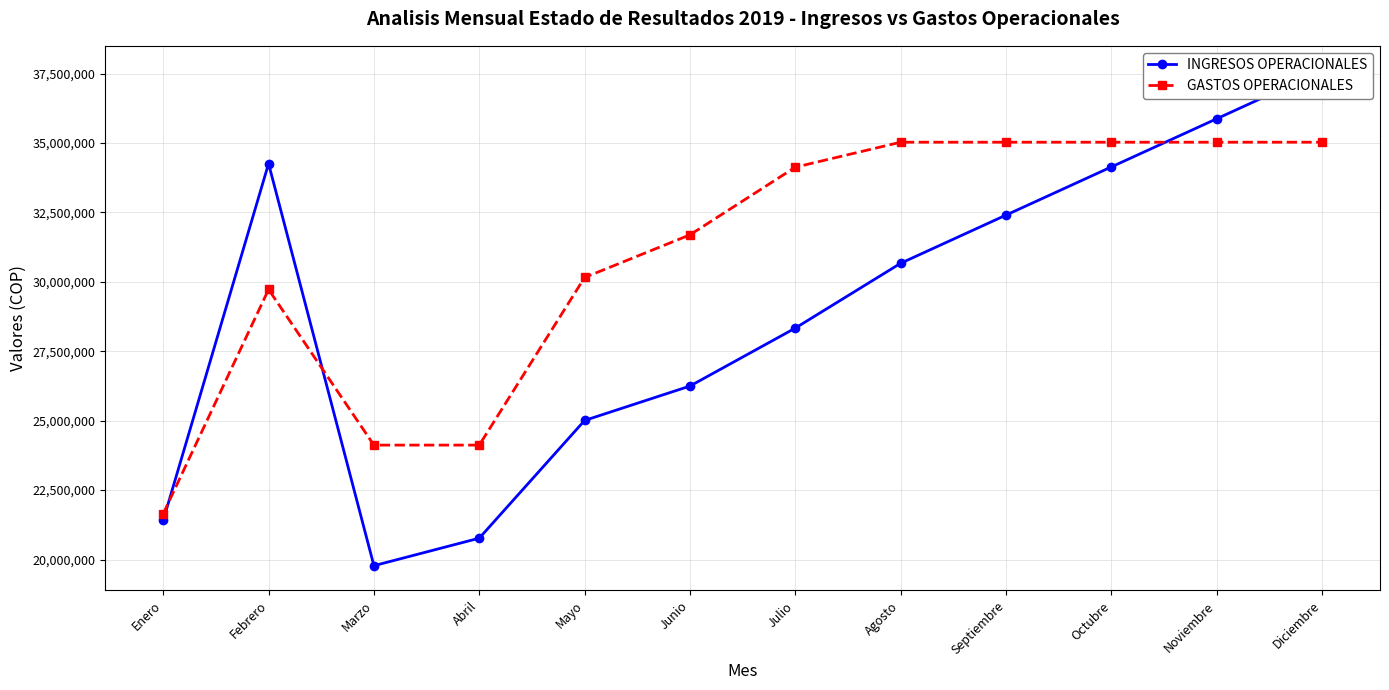

Reading left to right, what are all the values shown in this chart?

INGRESOS OPERACIONALES: 21412030	34257598	19778202	20769402	25008402	26247402	28334202	30668802	32403402	34138002	35872602	37607202
GASTOS OPERACIONALES: 21648403	29725063	24120446	24120446	30156446	31692446	34128446	35028446	35028446	35028446	35028446	35028446